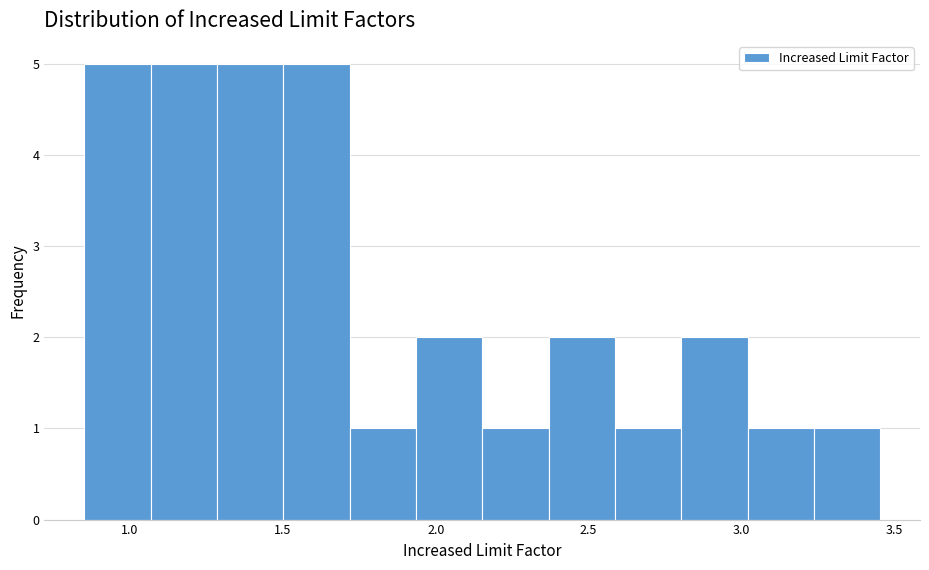

What is the height of the bar covering 1.30 to 1.50 on the x-axis? Neither the bar edges nor the heights are printed on the chart, so give them approximately, as read against the axes.

5